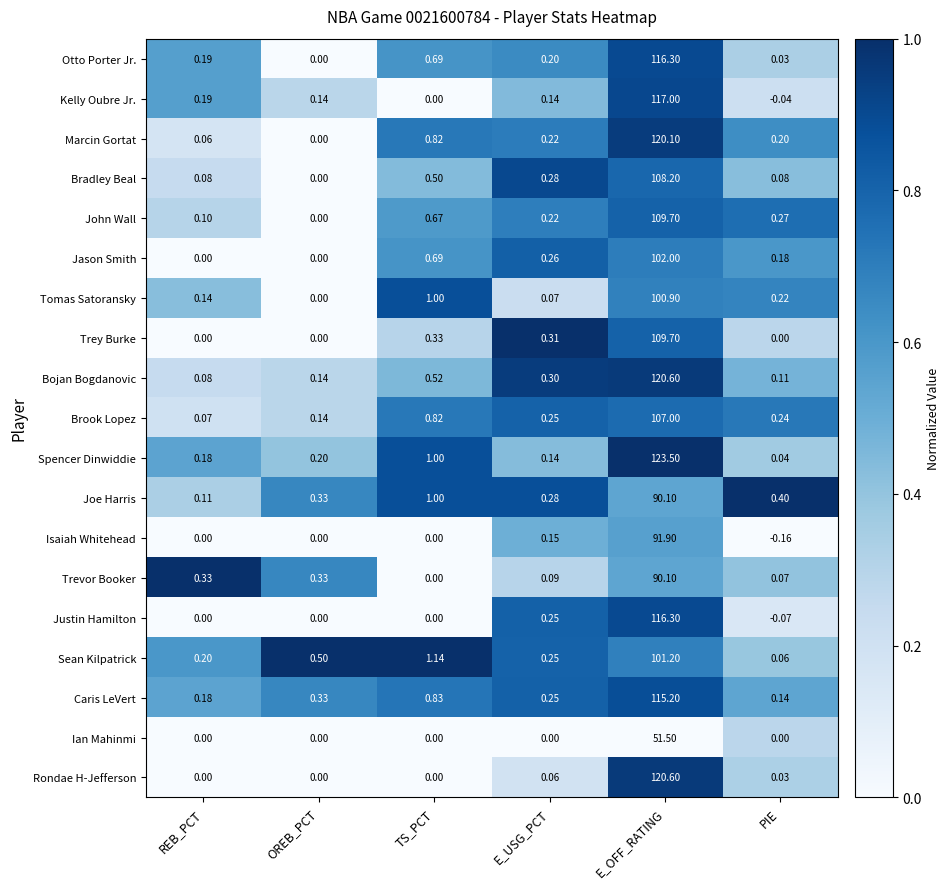

Which series has the largest total across all categories?

Spencer Dinwiddie